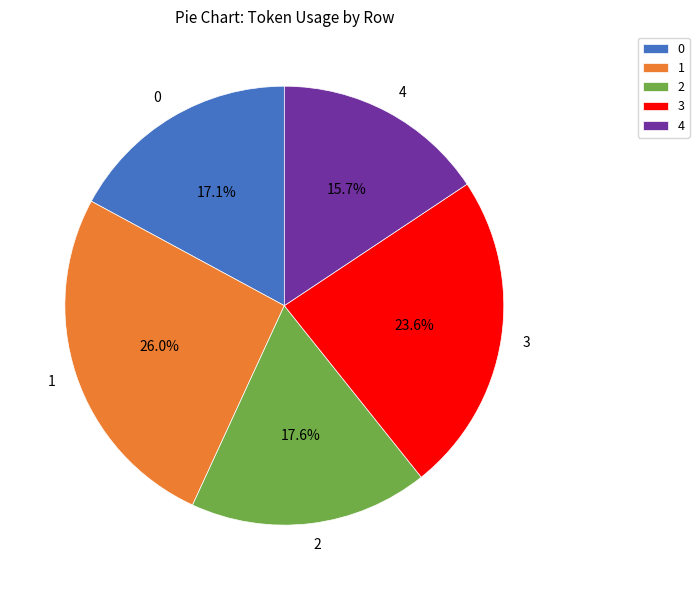

Combined, what portion of the pie is 4 and 1?

41.7%